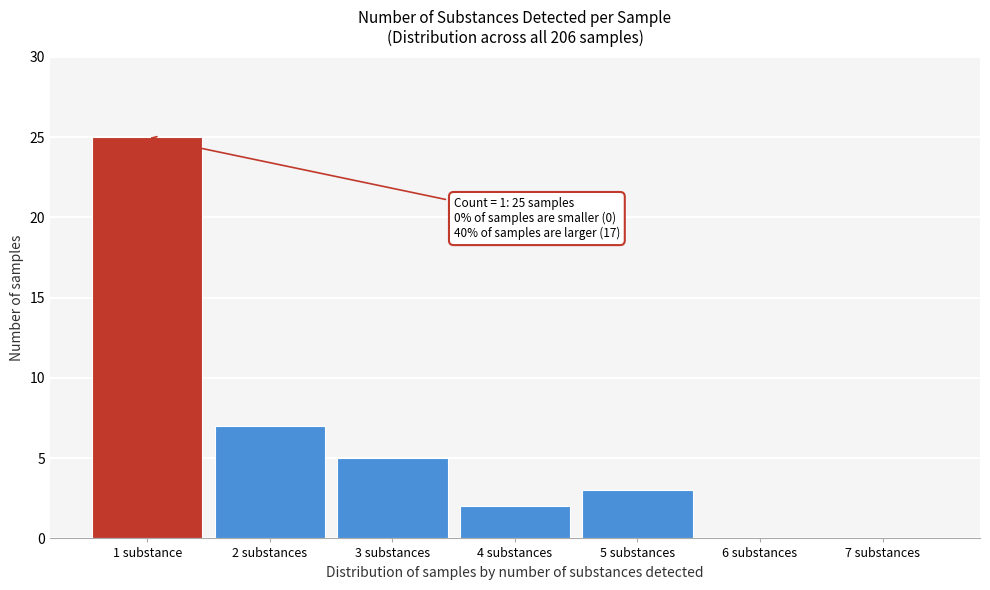

Reading left to right, list all the values displayed in this chart.

1 substance=25	2 substances=7	3 substances=5	4 substances=2	5 substances=3	6 substances=0	7 substances=0